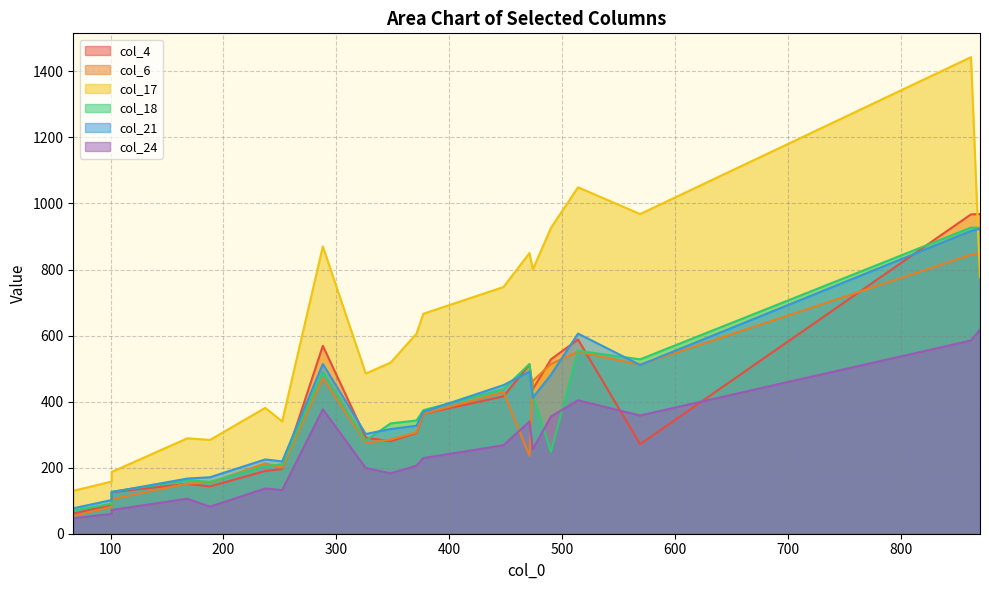

True or false: col_24 and col_21 intersect in this chart.

False